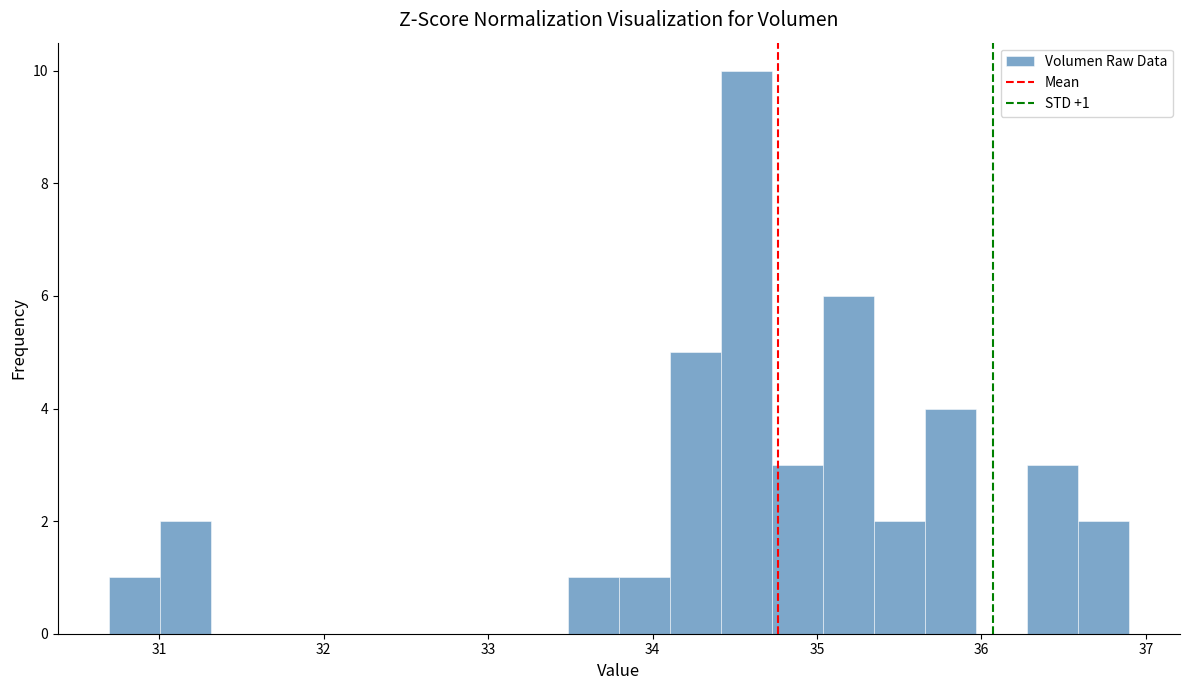

Around what value on the x-axis is the tallest bar? Give the approximate position of its centre, as read against the axis.

34.6